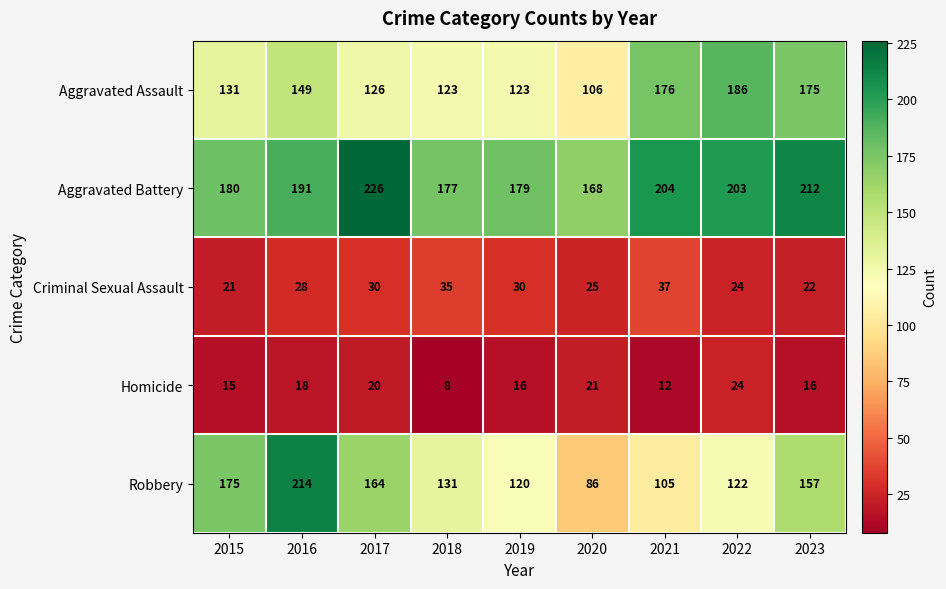

List the series in order of their peak value, lowest first.

Homicide, Criminal Sexual Assault, Aggravated Assault, Robbery, Aggravated Battery